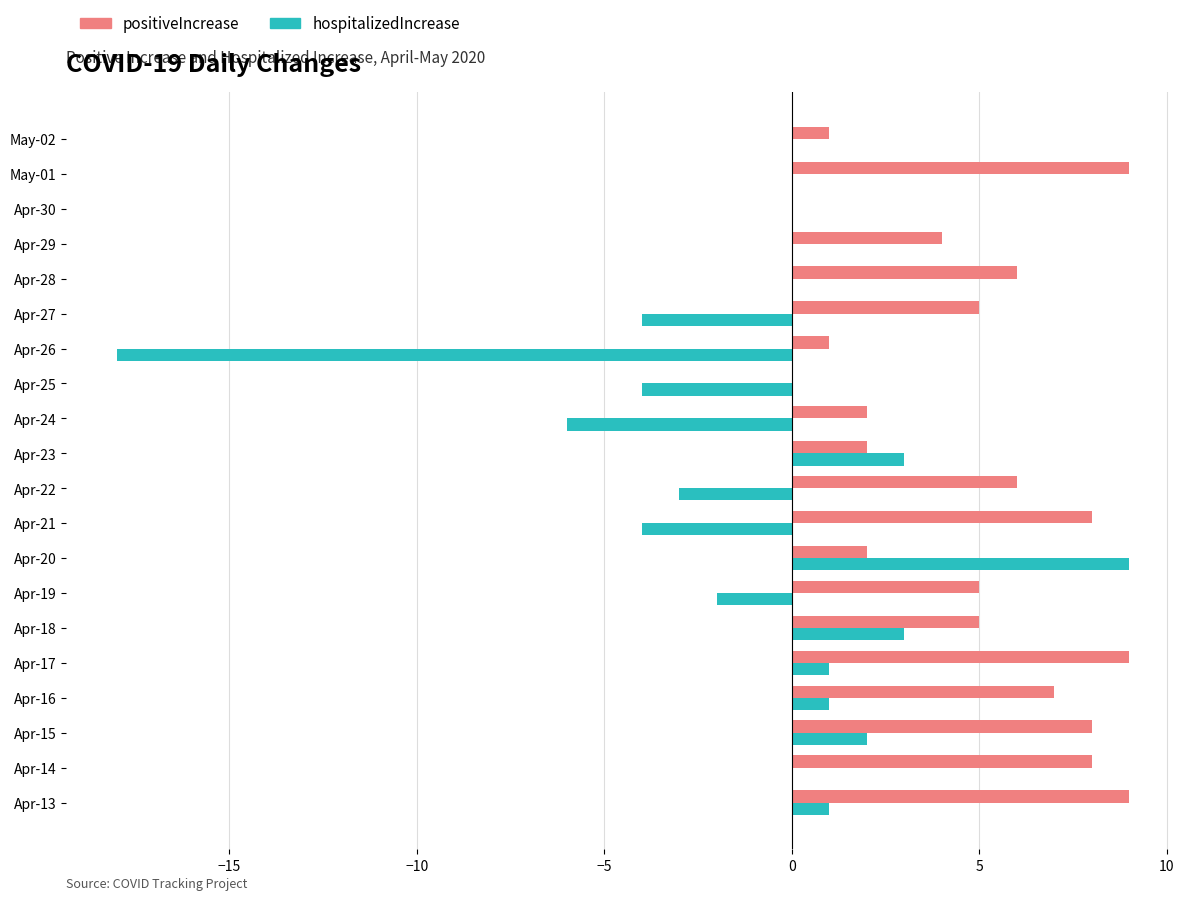

Between Apr-29 and May-01, which series saw the biggest shift?

positiveIncrease